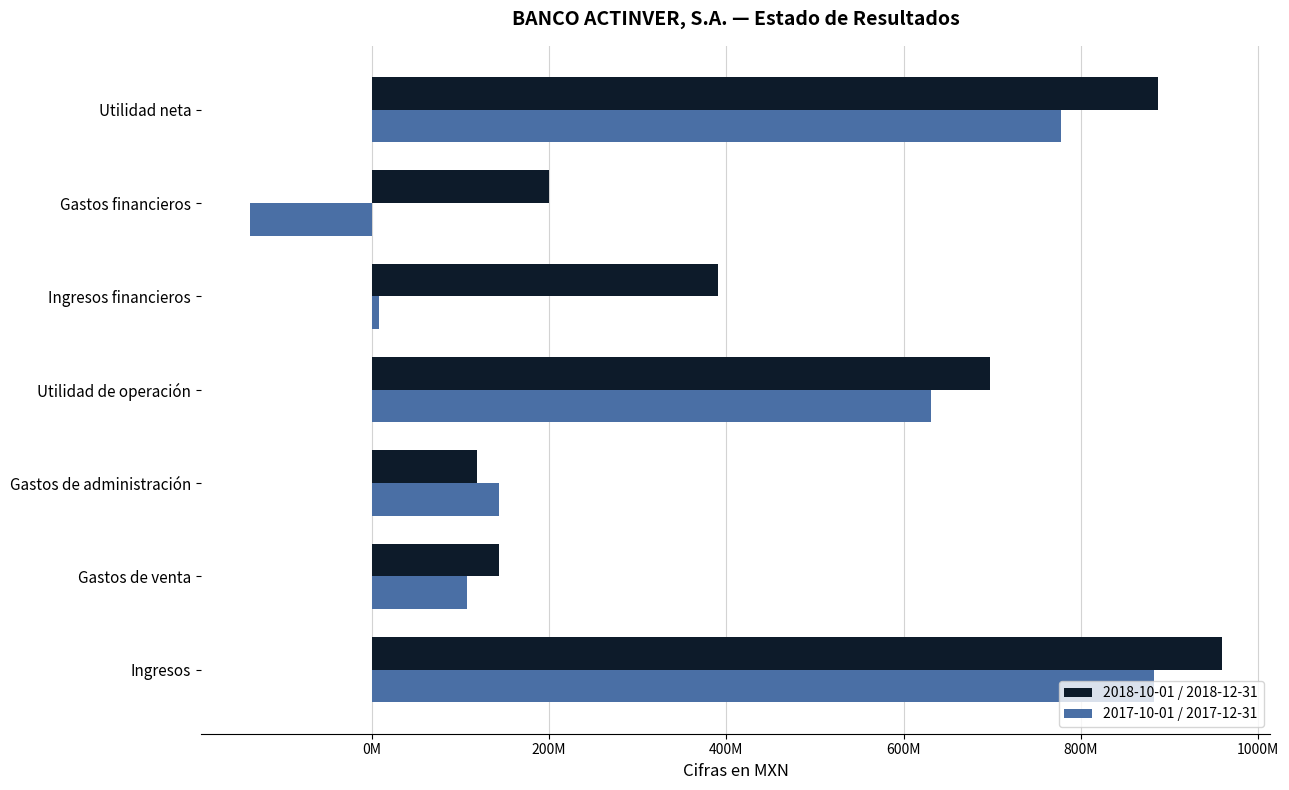

Reading left to right, transcribe all the data shown in this chart.

2018-10-01 / 2018-12-31: 959053000	143316000	118591000	697146000	390560000	200139000	887567000
2017-10-01 / 2017-12-31: 882782000	107269000	144016000	631497000	8739000	-137613000	777849000